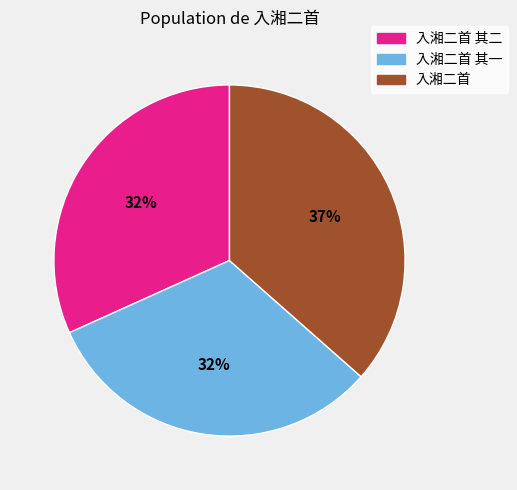

What percentage is the 入湘二首 slice, to the nearest percent?

37%